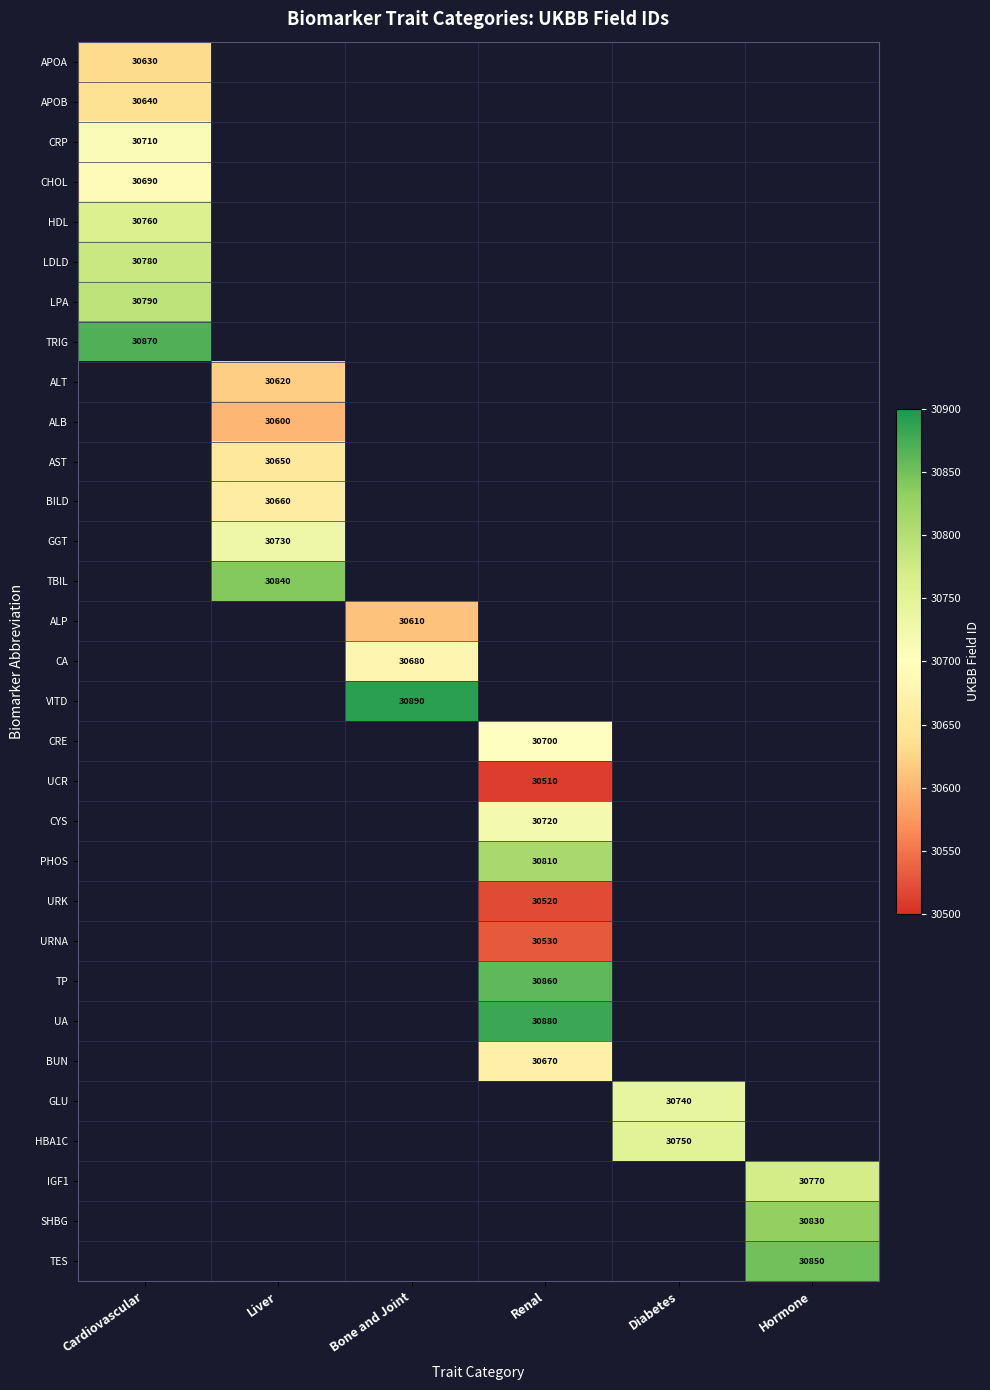

Is it true that CYS equals 30720 at Renal?

True